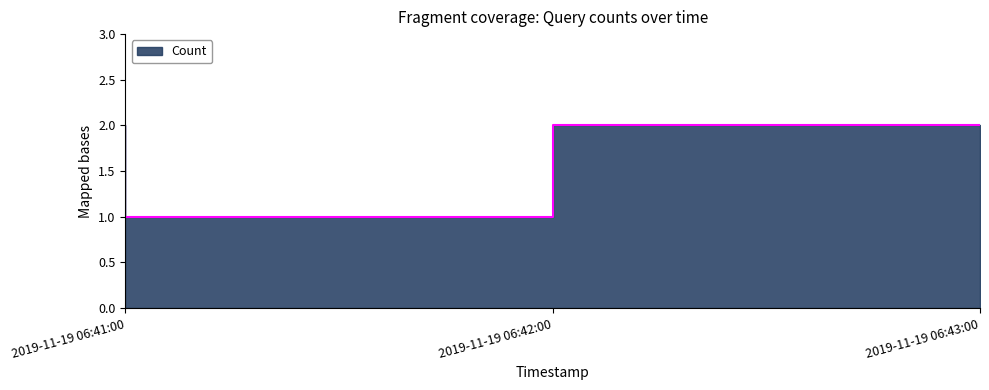

What is the difference between the maximum and minimum values?

1